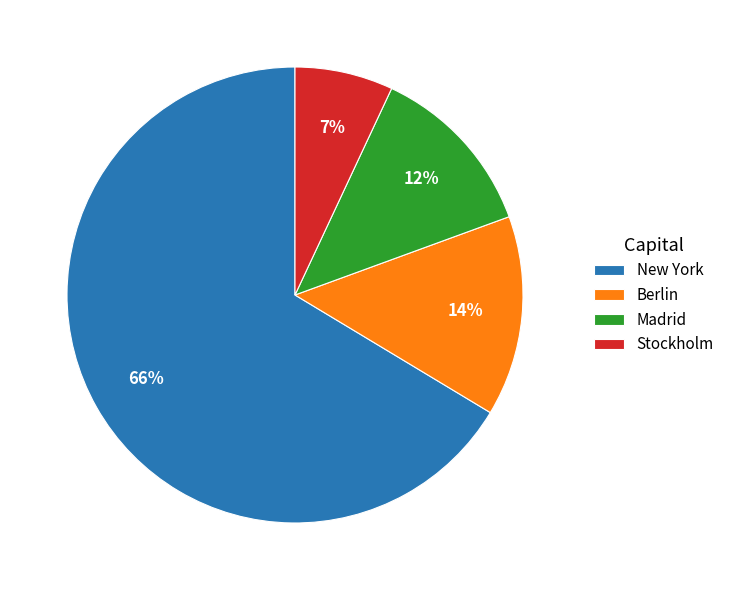

Count the number of slices in the pie.

4